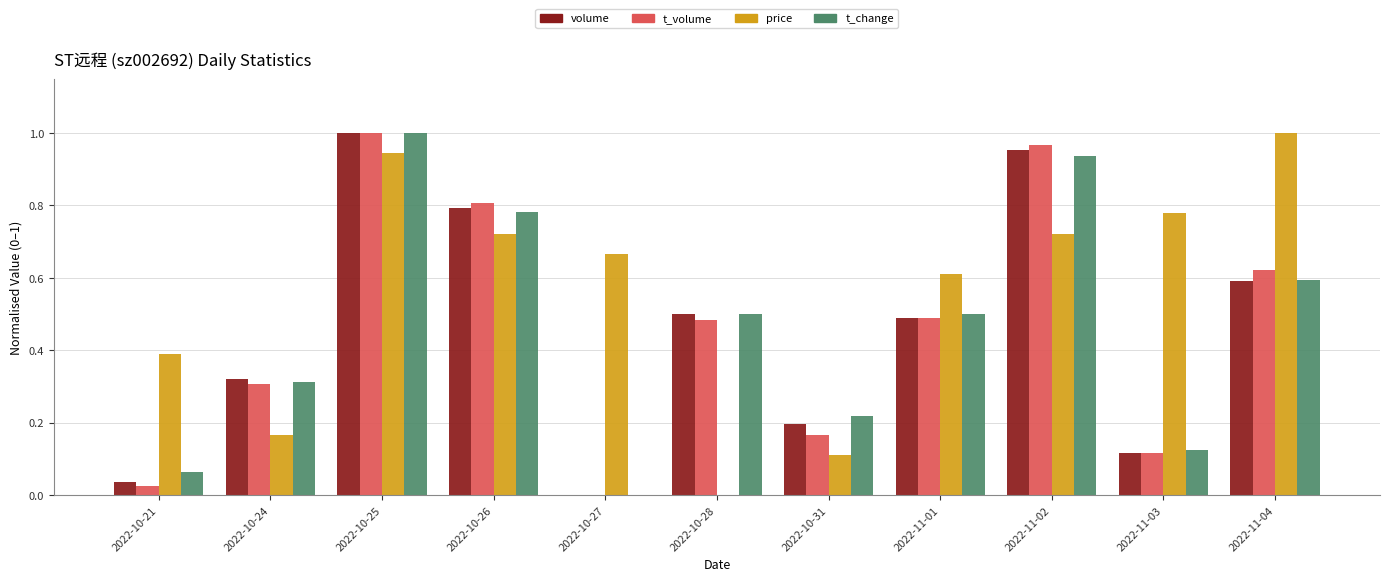

How many distinct data groups are displayed?

4